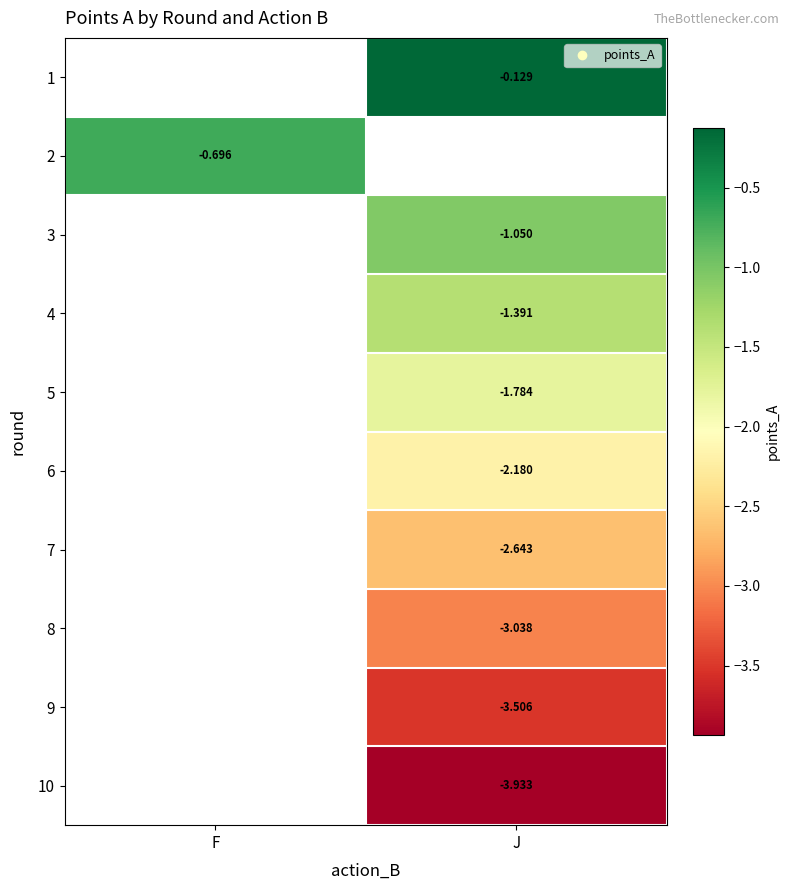

At which category does the chart reach its minimum across all series?

J